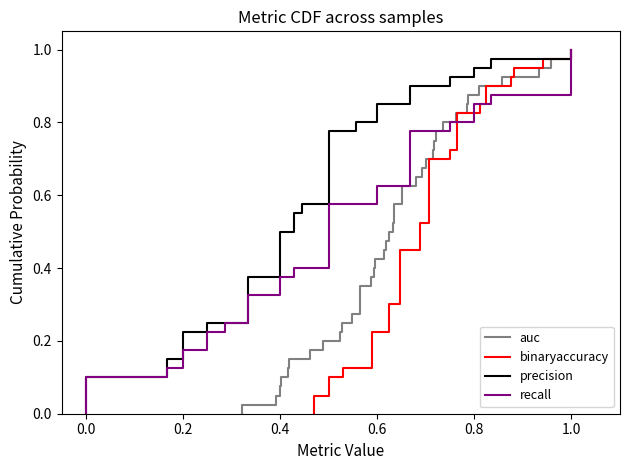

Is it true that recall equals 0.1 at 27?

False